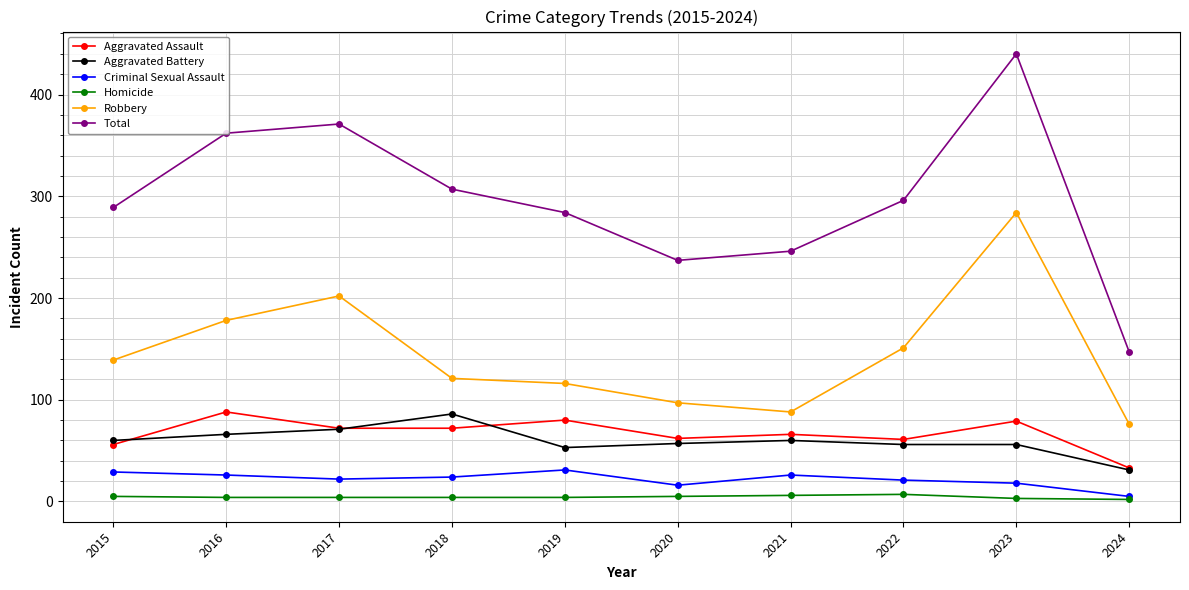

Count the number of categories in the chart.

10